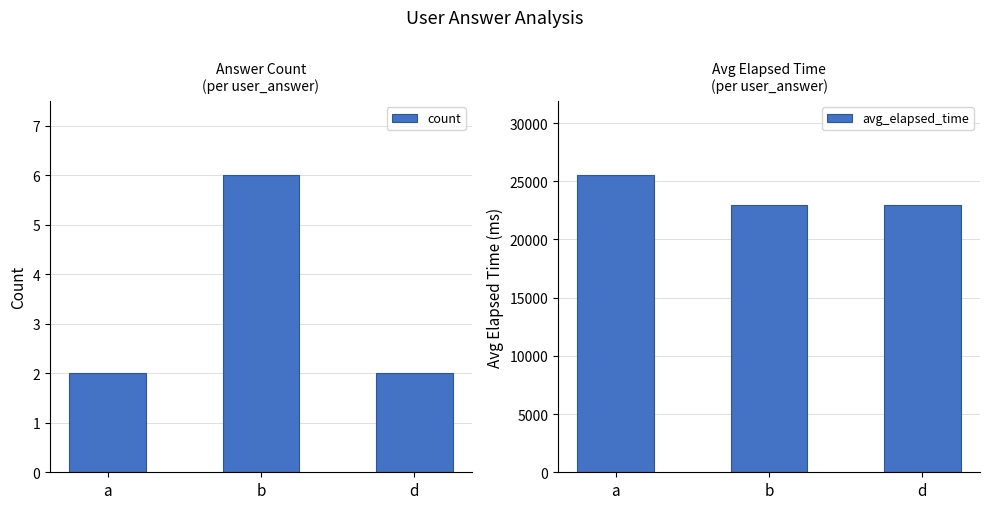

Between a and d, which series saw the biggest shift?

avg_elapsed_time